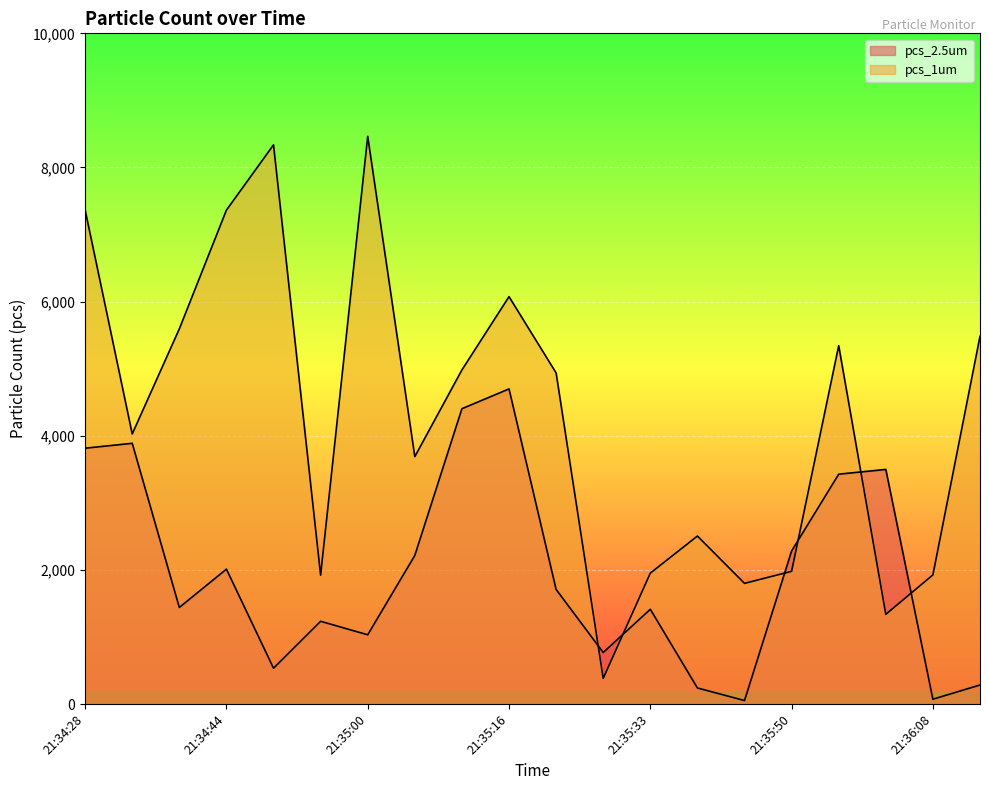

The value of pcs_2.5um at 21:34:39 is 2437.8. True or false?

False